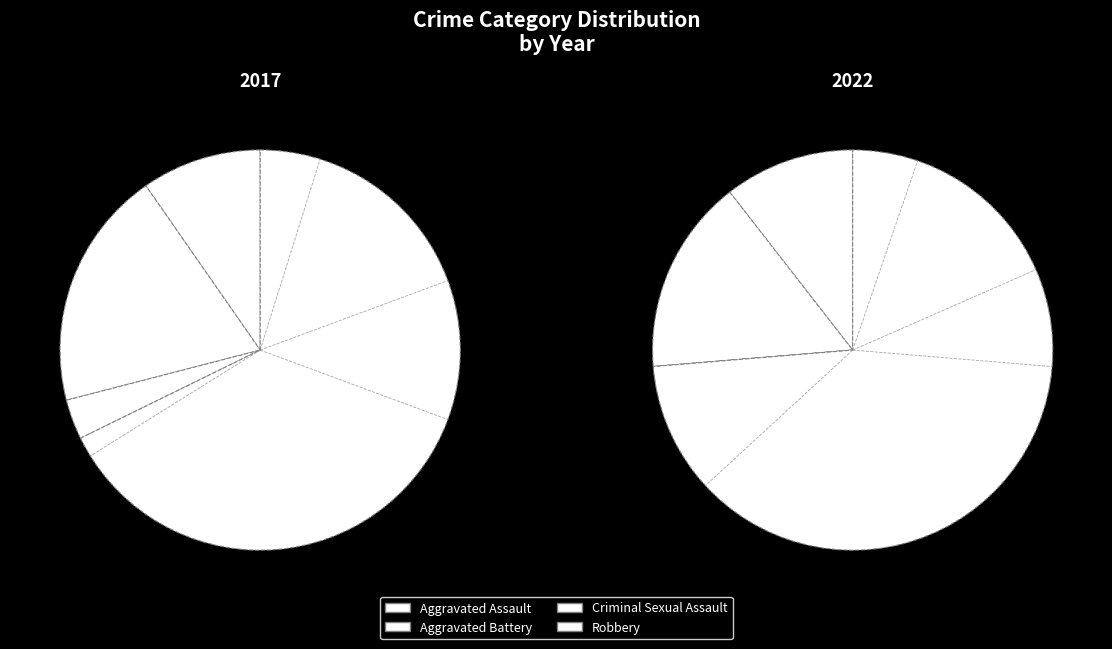

To the nearest percent, what portion does 4 represent?

21%